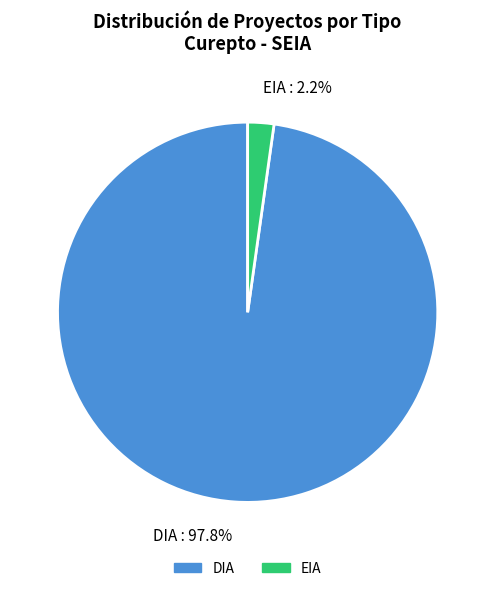

Do EIA and DIA together represent more than half of the pie?

Yes